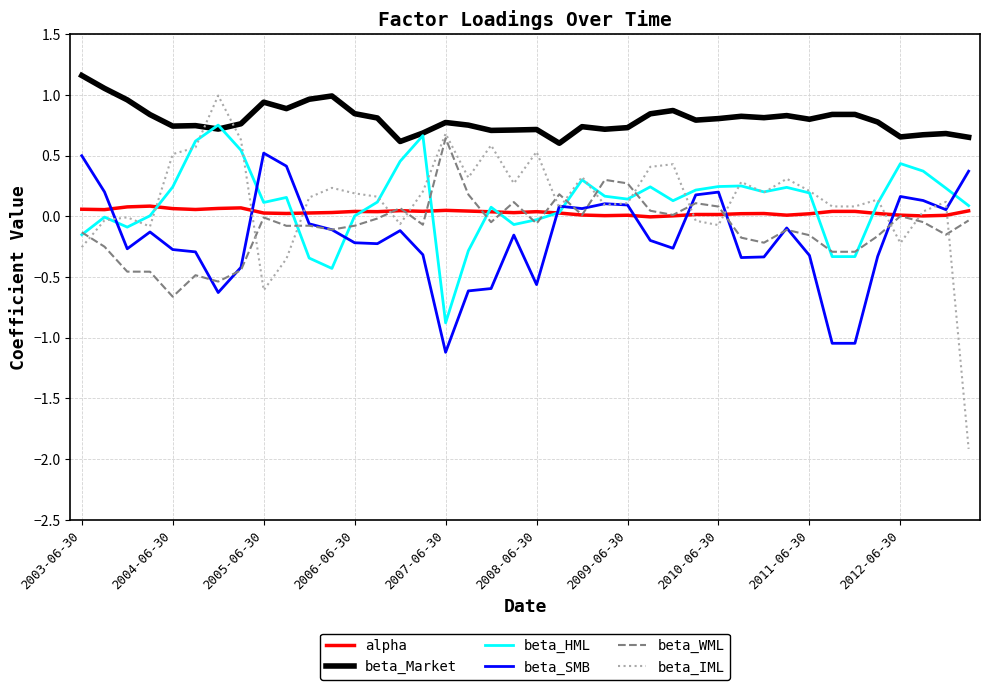

Which series has the largest range (max minus min)?

beta_IML